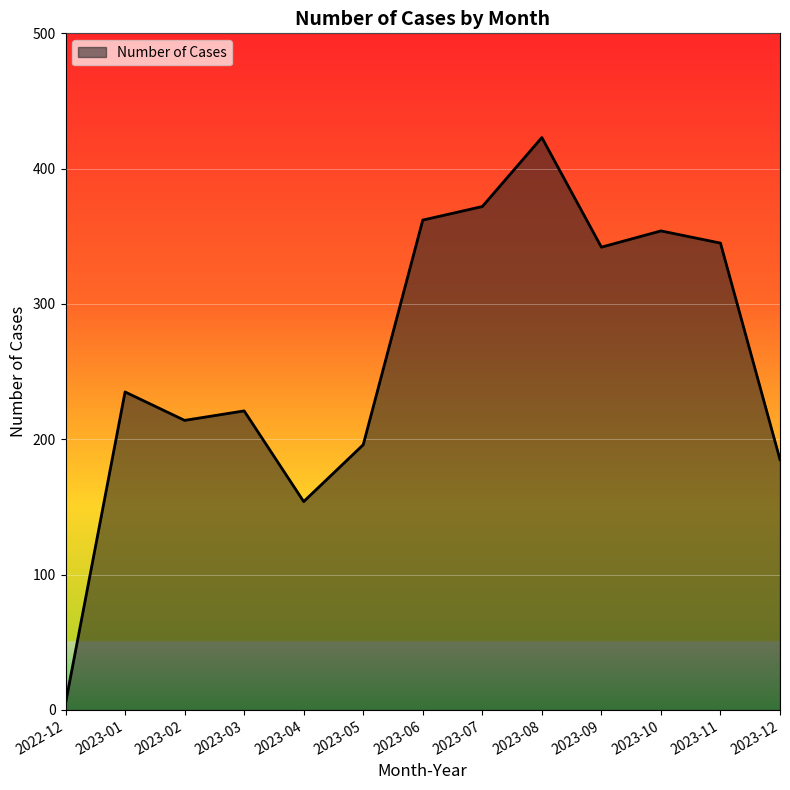

Does the chart have visible grid lines?

Yes